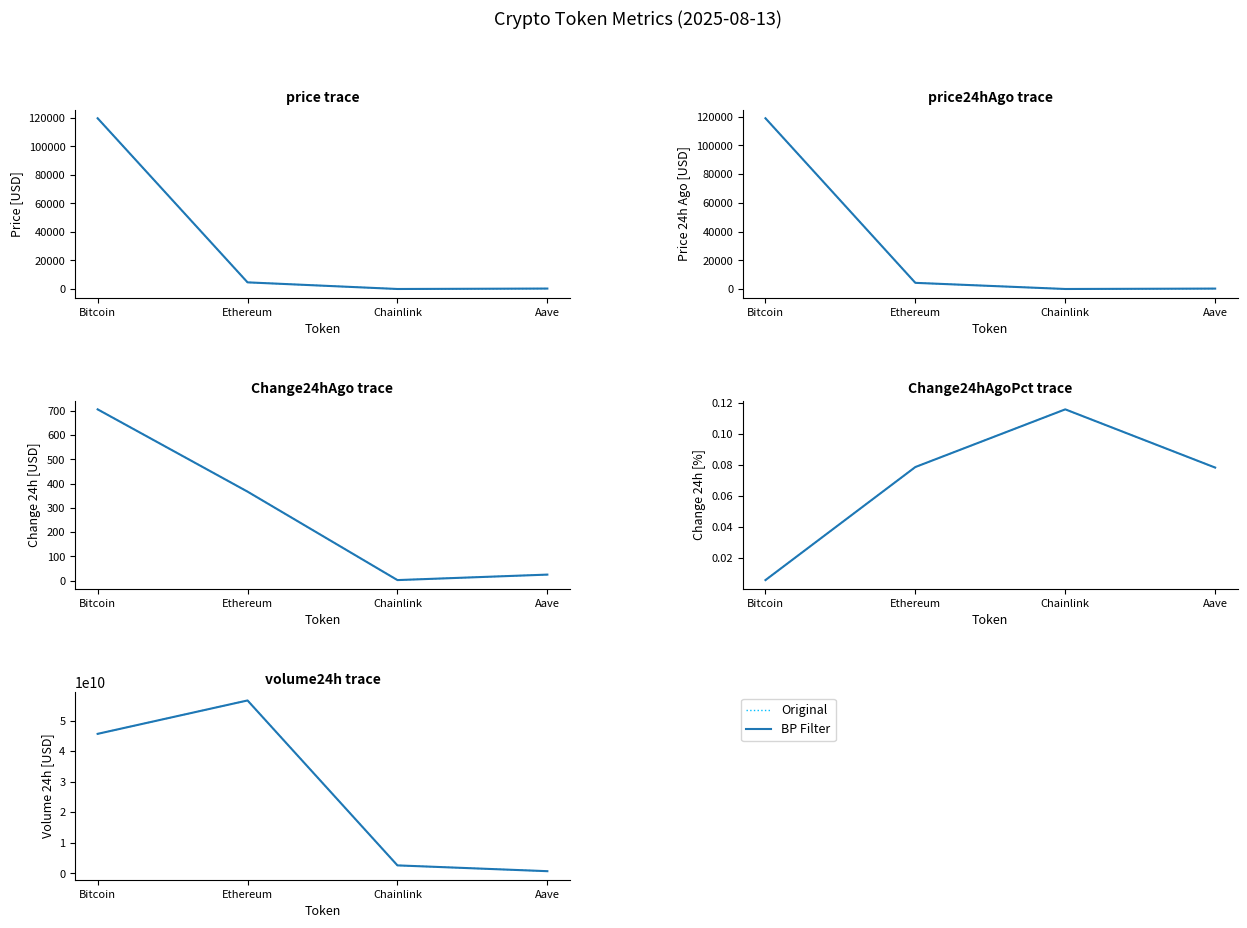

Where is Original nearest to the value 28637665374?

Bitcoin